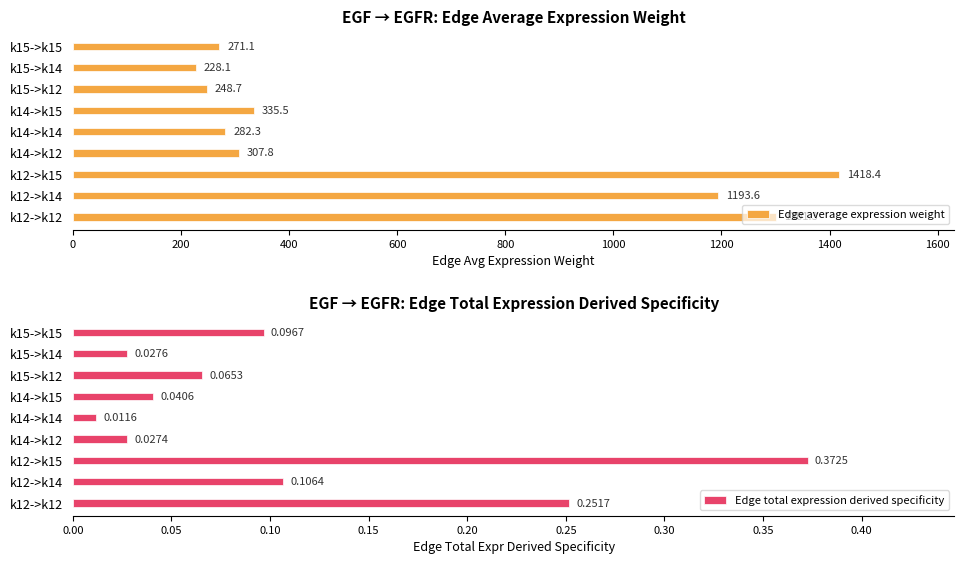

Reading left to right, transcribe all the data shown in this chart.

Edge average expression weight: 1301.3	1193.6	1418.4	307.8	282.3	335.5	248.7	228.1	271.1
Edge total expression derived specificity: 0.3	0.1	0.4	0.0	0.0	0.0	0.1	0.0	0.1